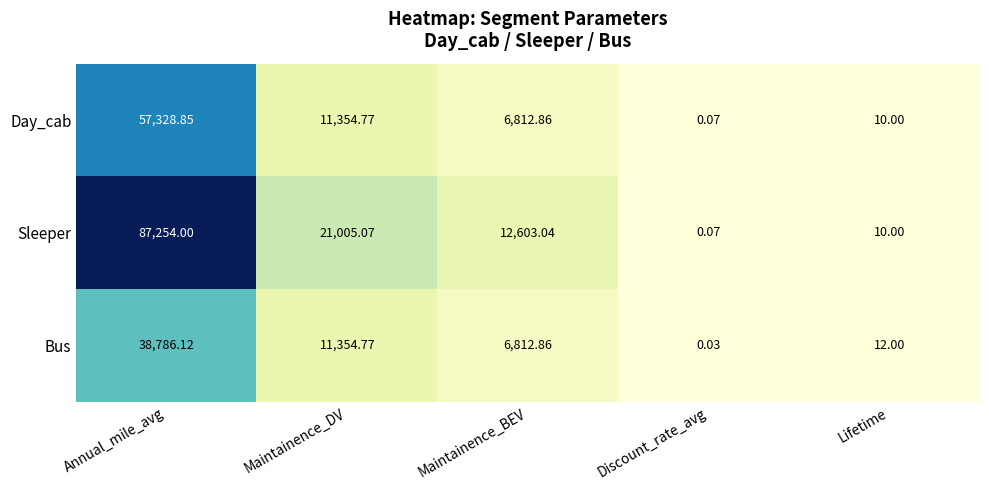

Which series has the largest total across all categories?

Sleeper